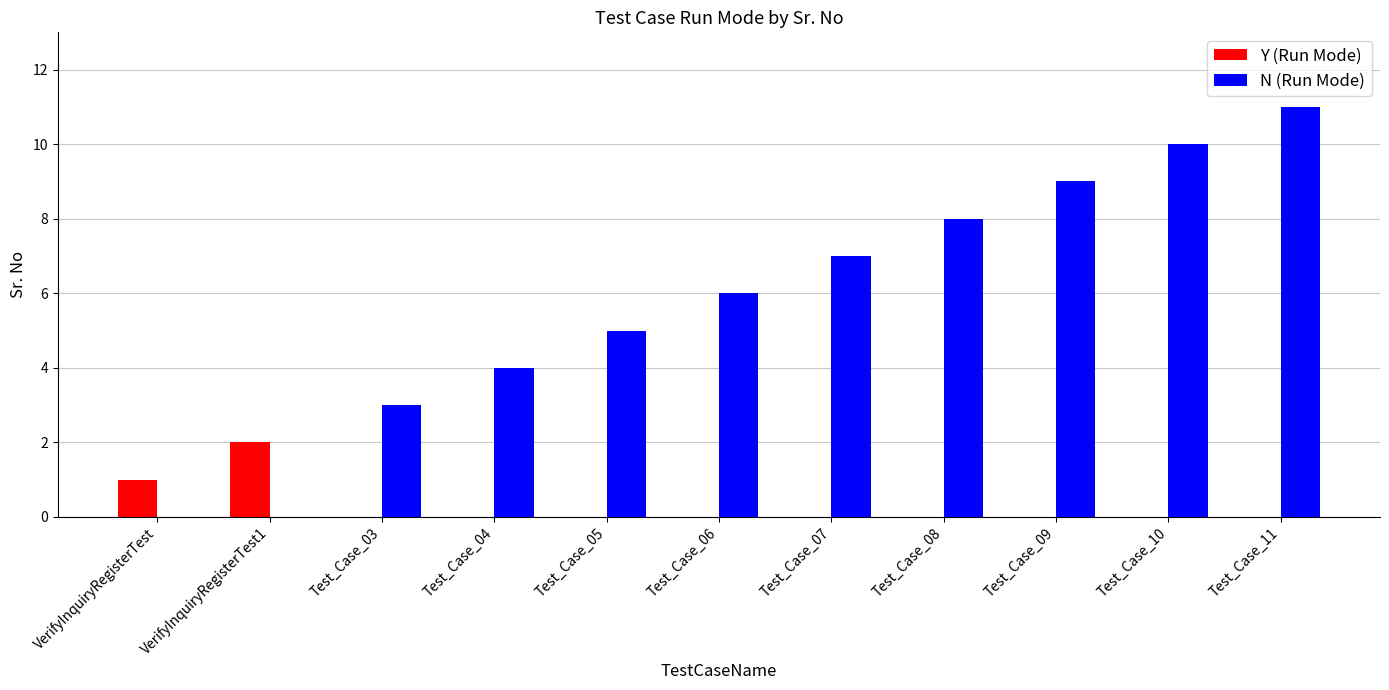

What is the sum of all N (Run Mode) values?

63